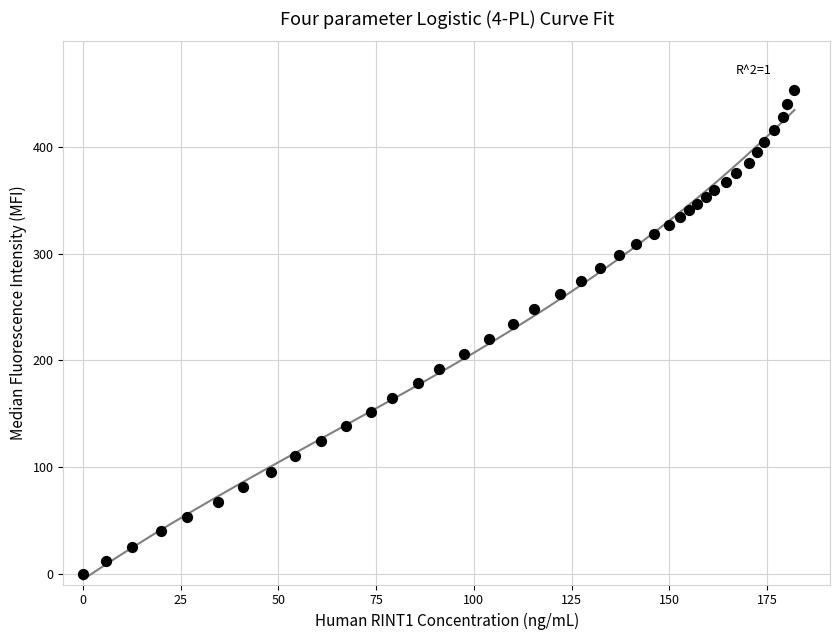

What is the range of X values (max minus min)?

182.0